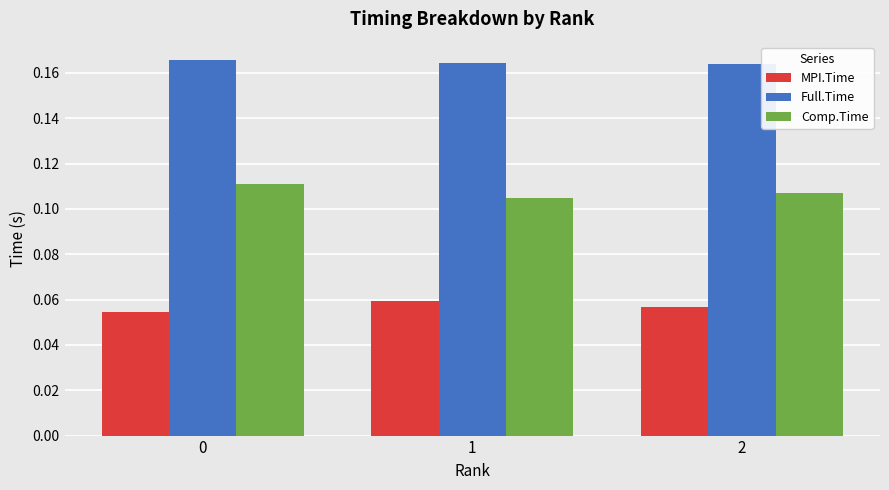

List the series in order of their overall mean, lowest first.

MPI.Time, Comp.Time, Full.Time